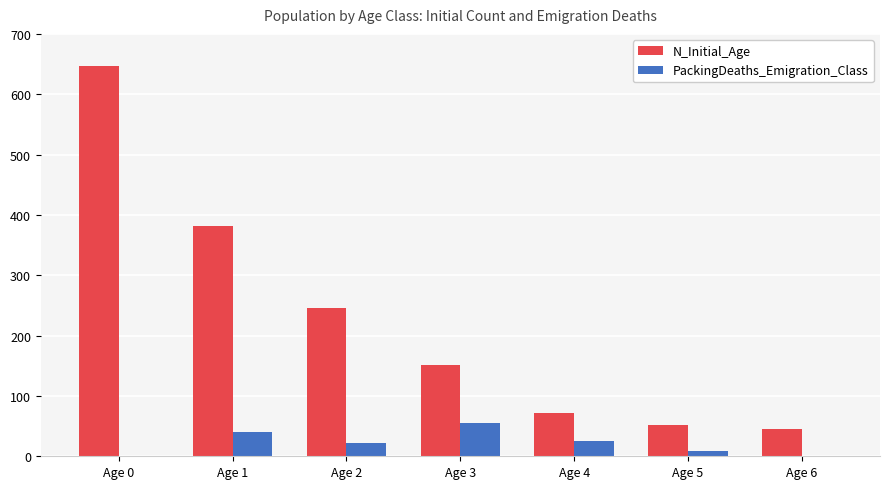

What is the greatest value displayed?

647